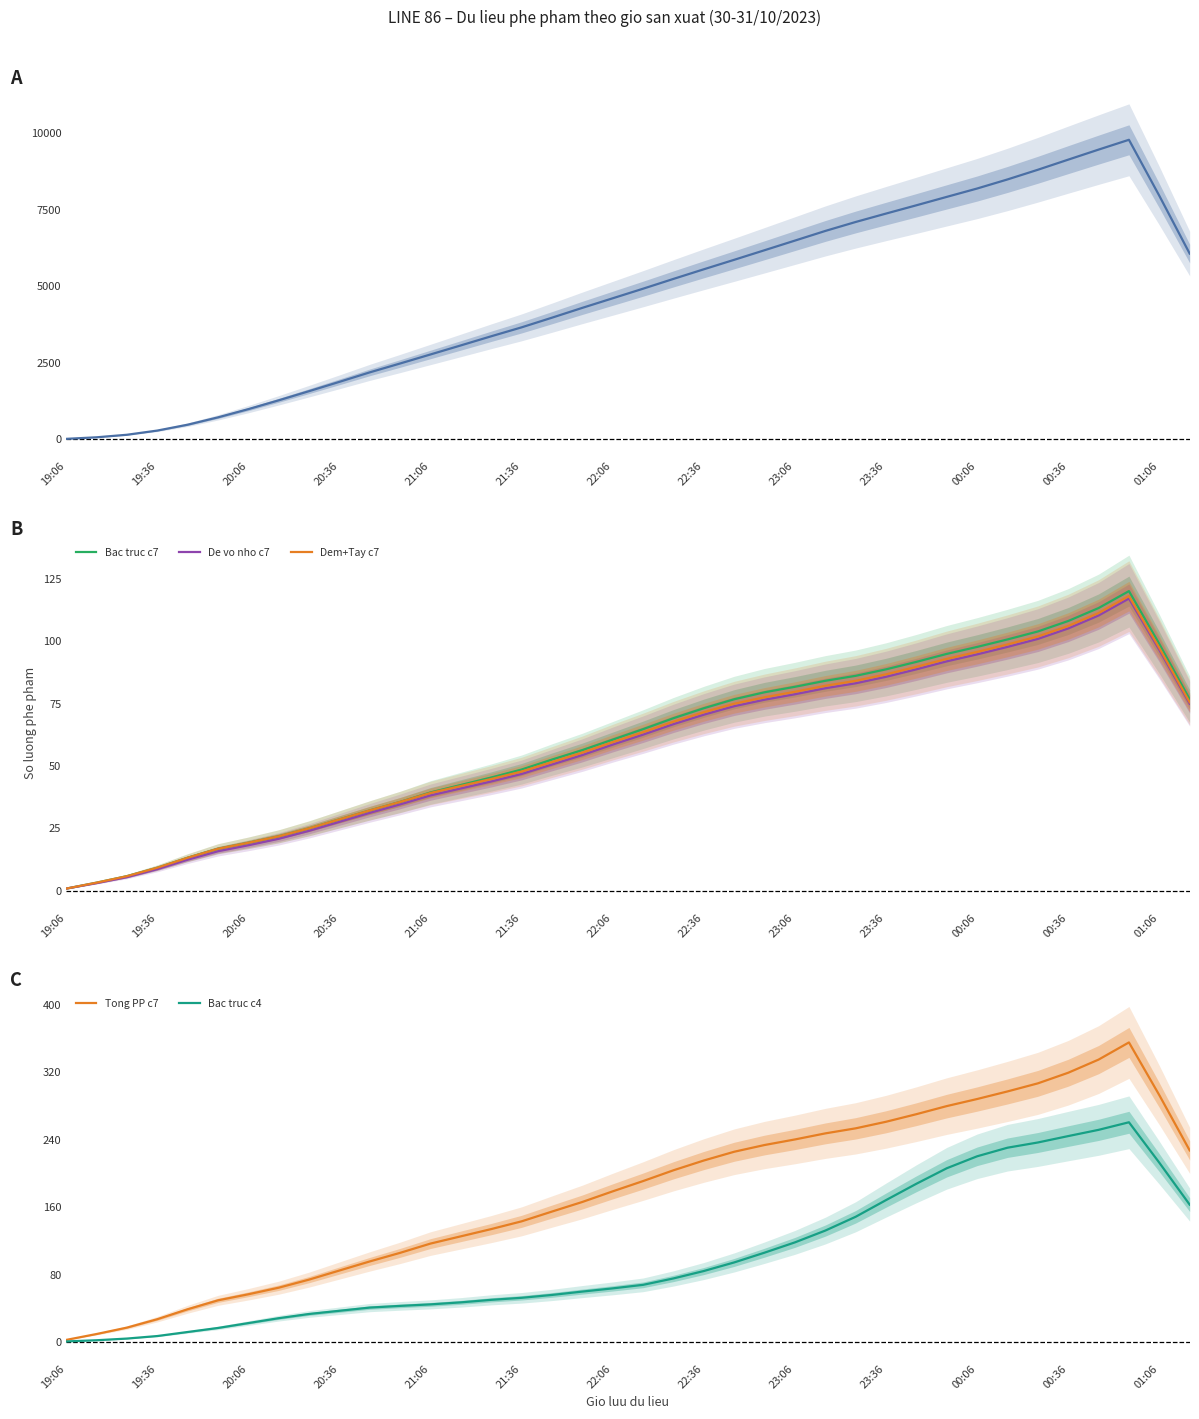

What is the highest value of the Bac truc c7 series?

120.2